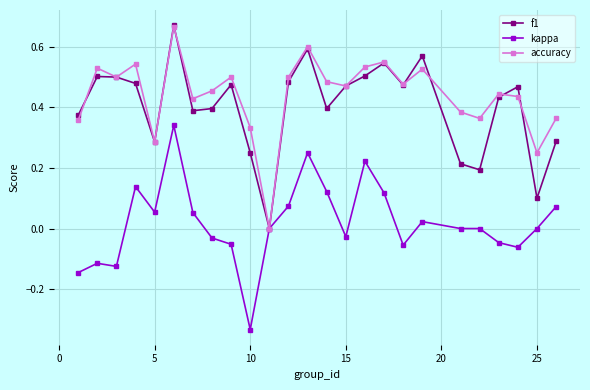

True or false: accuracy has more than 1 interior local peaks.

True